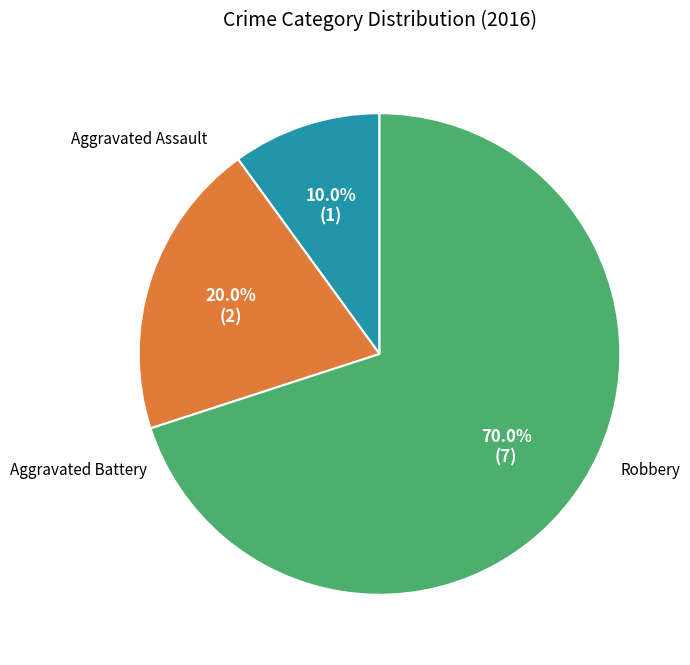

Is there a majority slice in this chart?

Yes